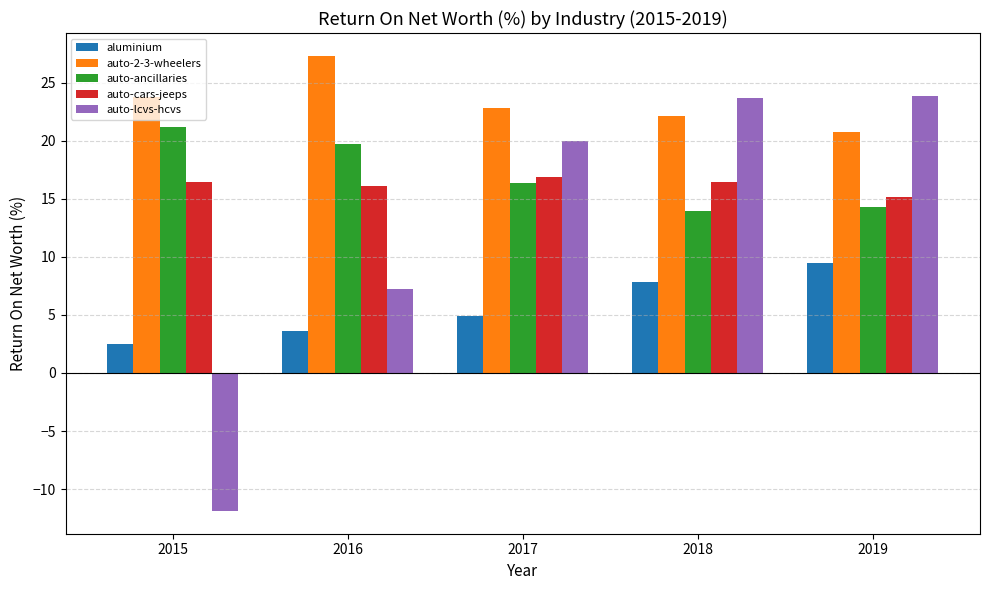

How many data points does each series have?

5